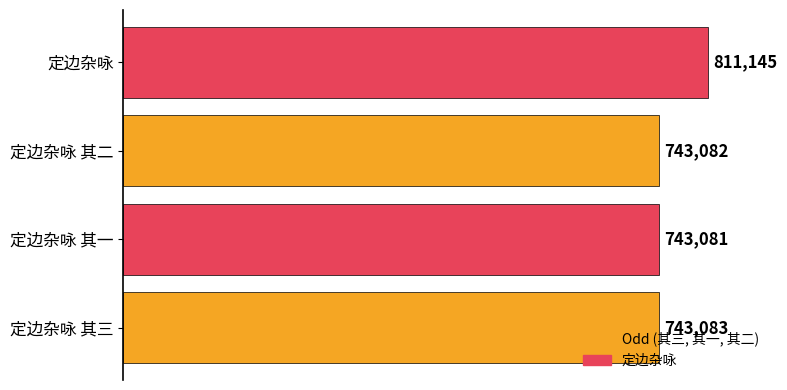

What is the difference between the maximum and second lowest values?

68063